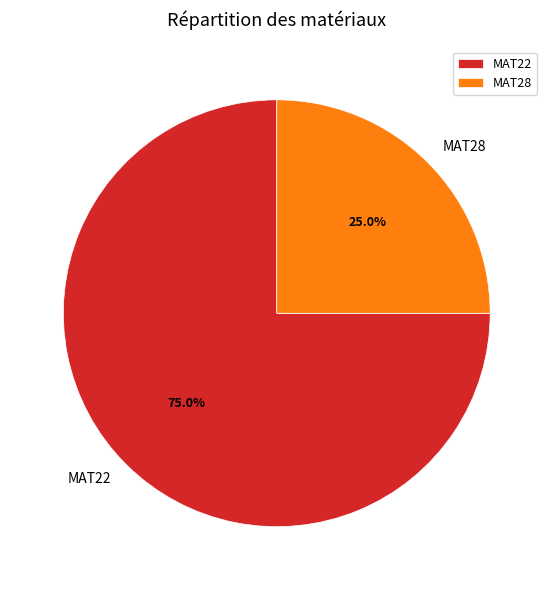

Rank the categories by value from lowest to highest.

MAT28, MAT22